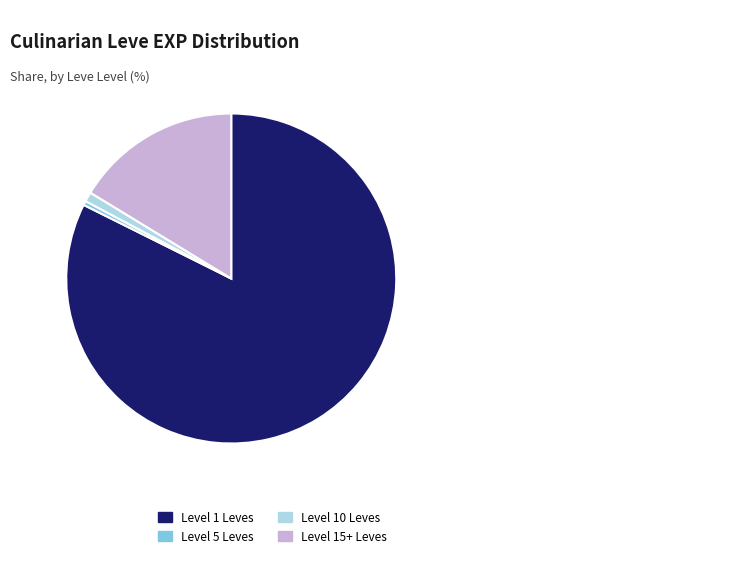

Between Level 10 Leves and Level 5 Leves, which is larger?

Level 10 Leves